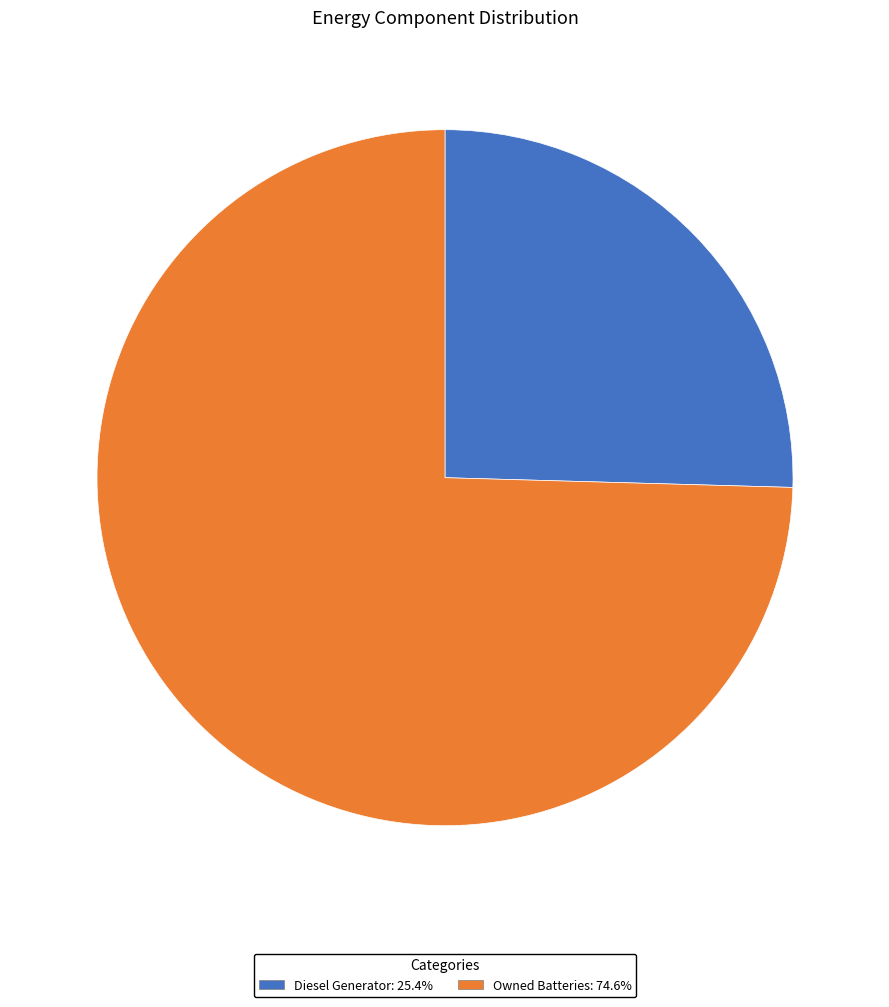

Does any single category account for the majority?

Yes